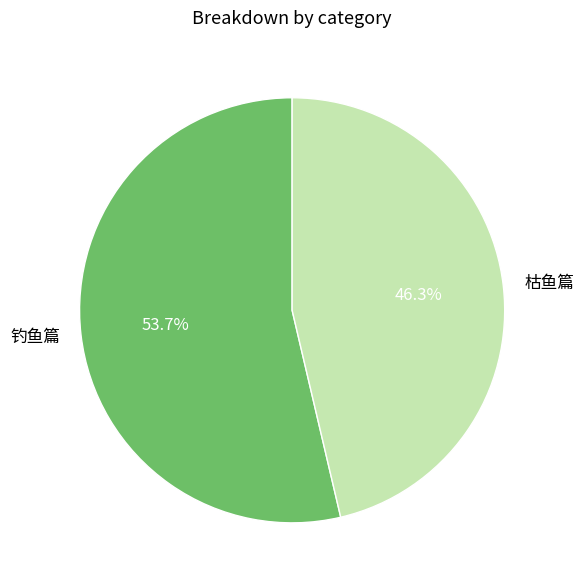

To the nearest percent, what is the difference between the 钓鱼篇 and 枯鱼篇 slice percentages?

7%